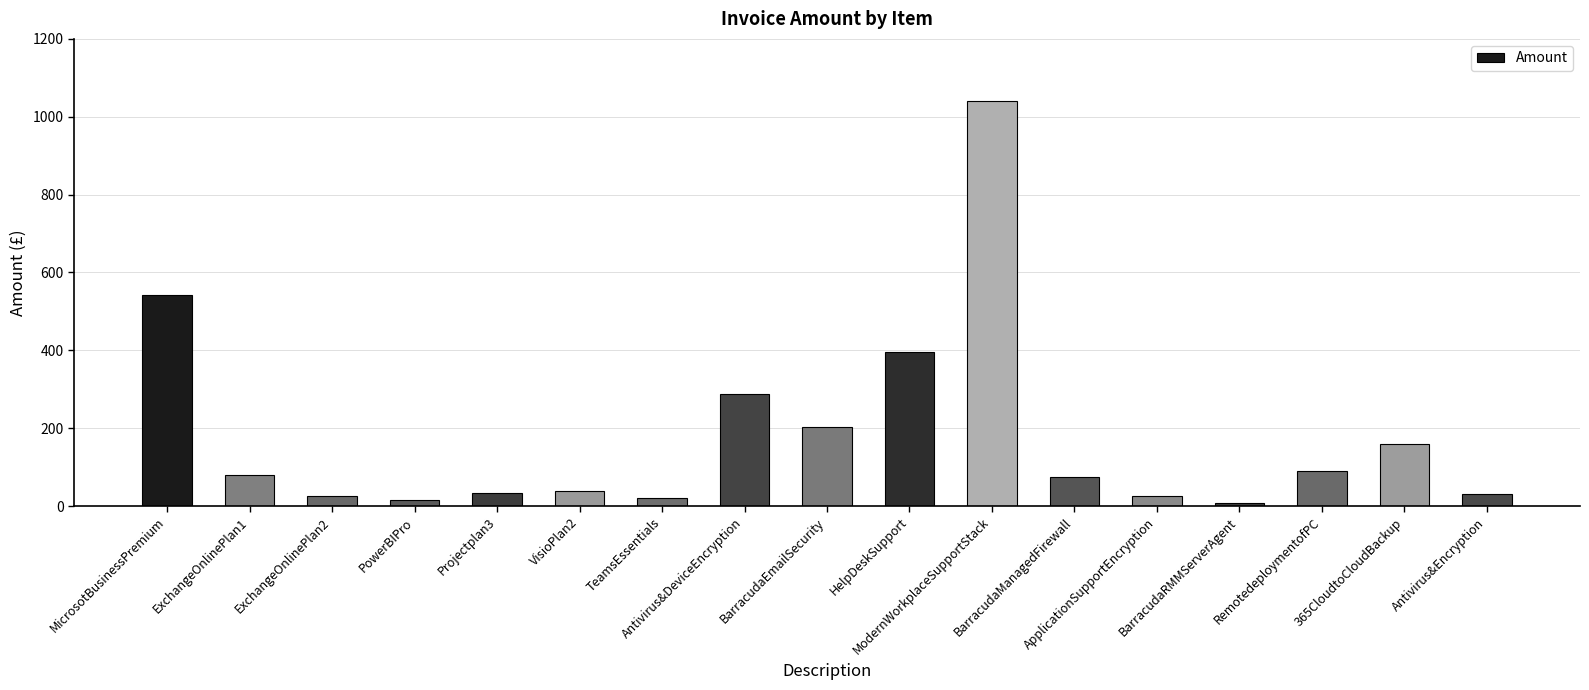

What is the greatest value displayed?

1041.6